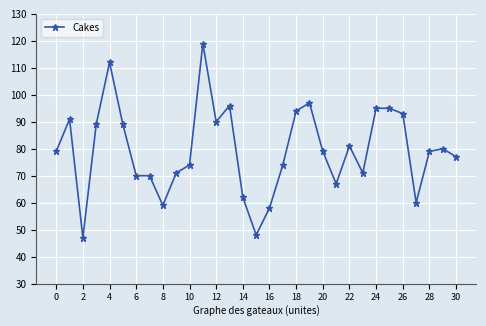

What is the maximum value shown in the chart?

119